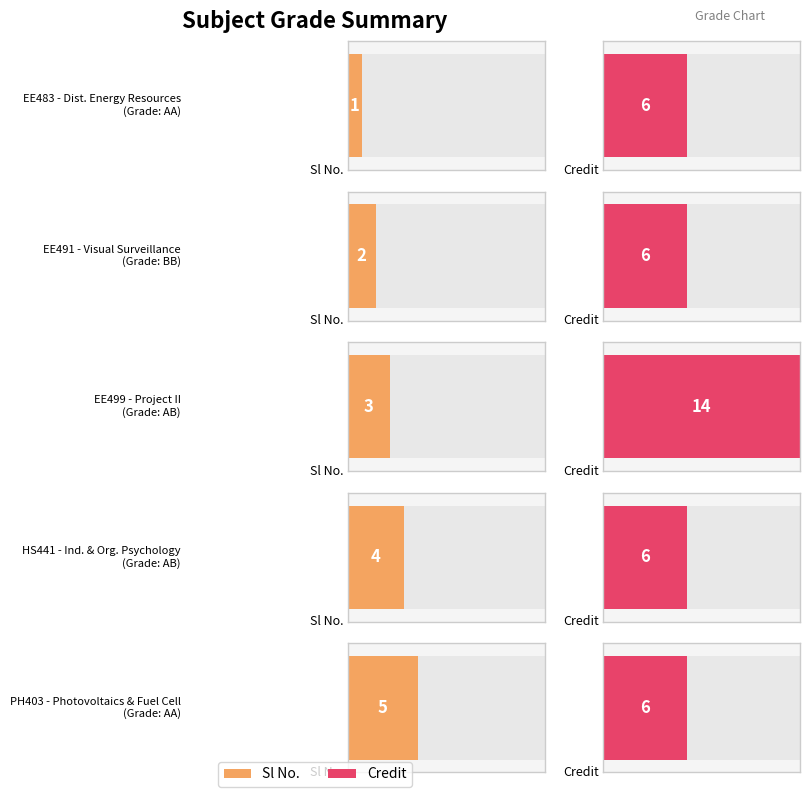

What is the average value of the Credit series?

8